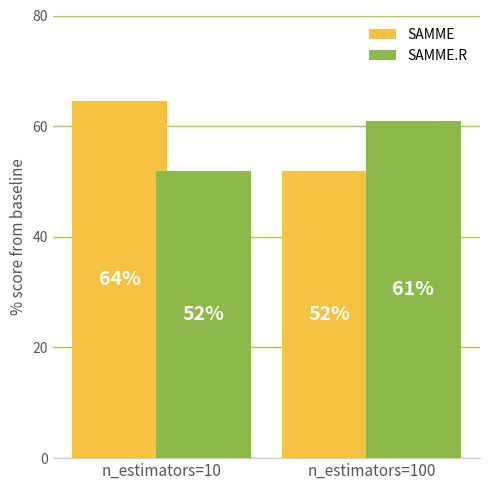

At which category is the sum across all series the highest?

n_estimators=10